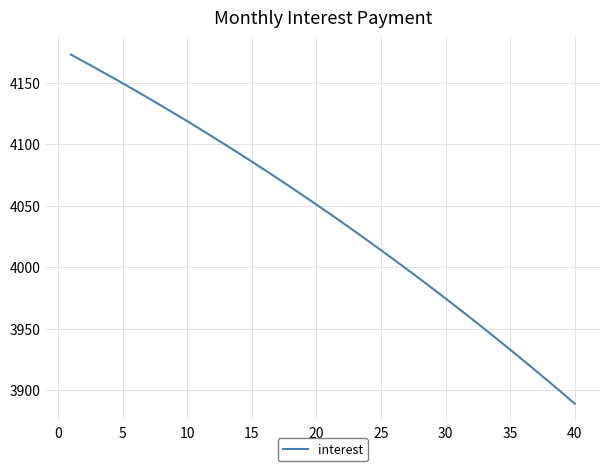

What is the difference between the maximum and minimum values?

284.1